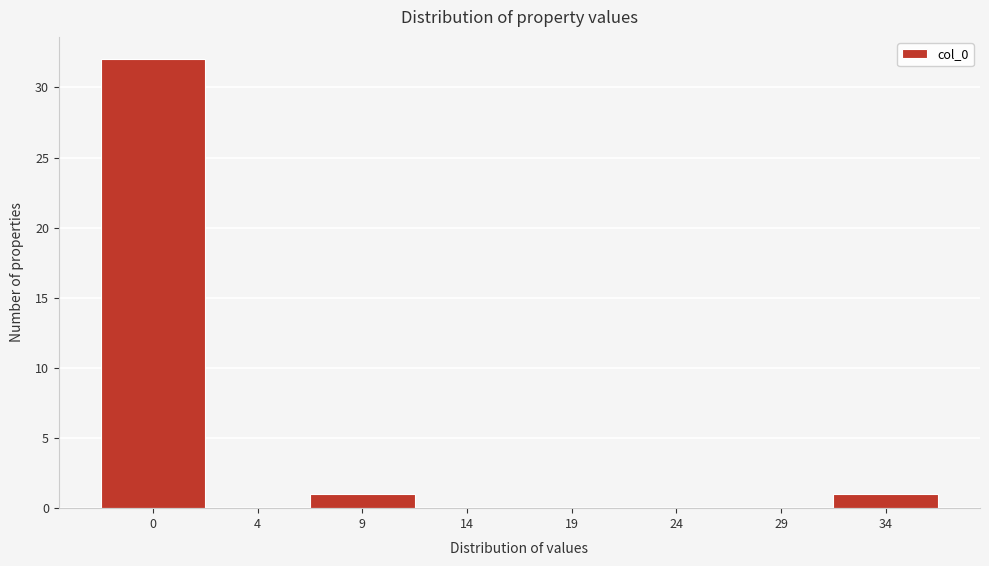

Reading left to right, list all the values displayed in this chart.

0=32	4=0	9=1	14=0	19=0	24=0	29=0	34=1